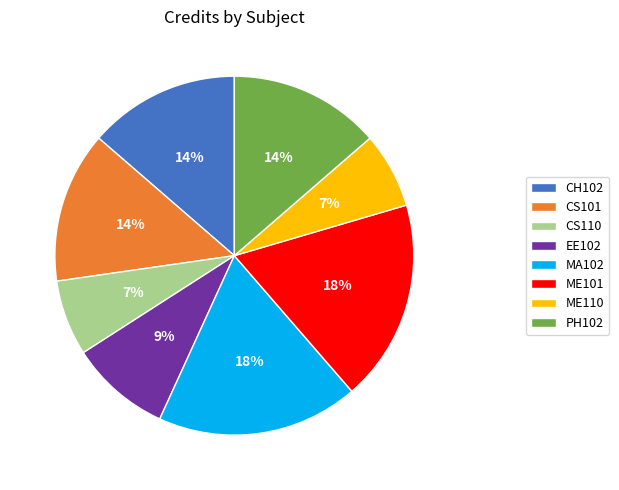

To the nearest percent, what percentage of the pie is CH102?

14%